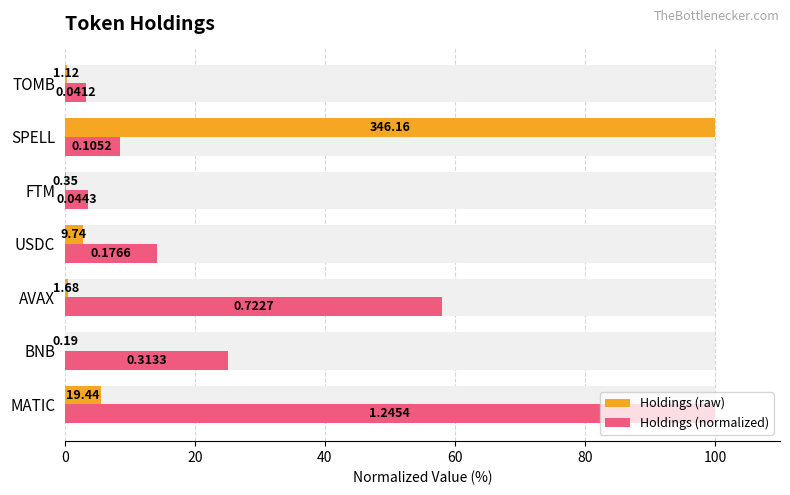

At how many categories does at least one series exceed 50?

3